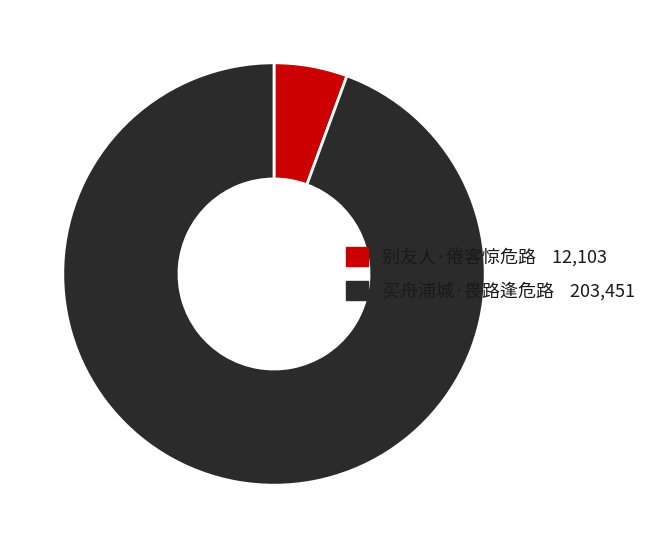

Approximately how many times larger is the value at 买舟浦城·畏路逢危路 compared to 别友人·倦客惊危路?

16.8